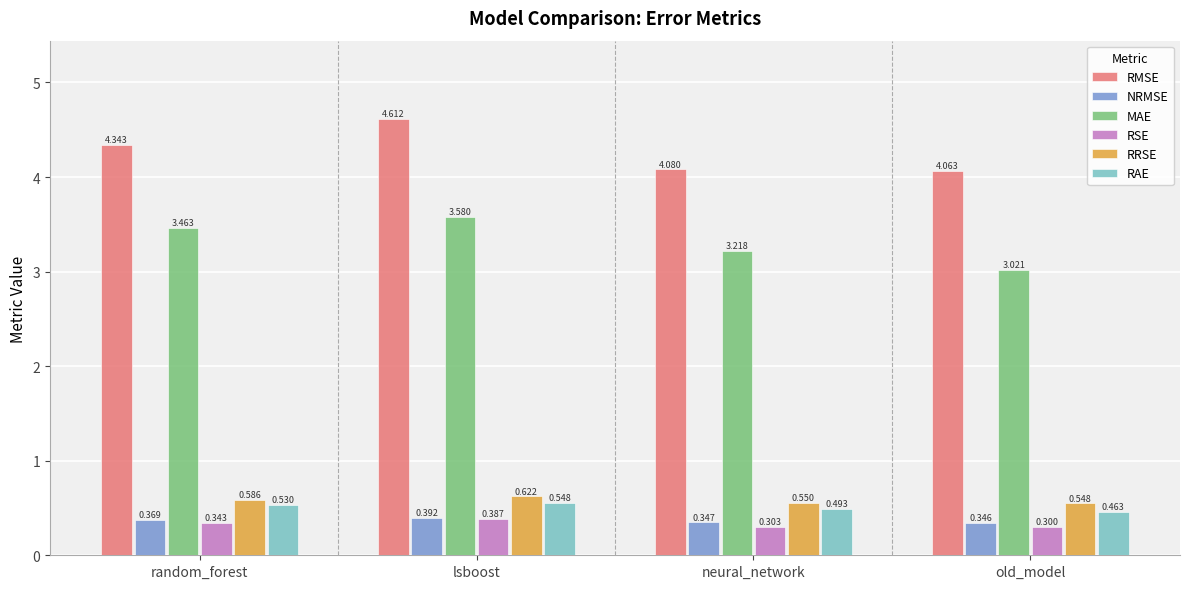

Which category has the highest value in the MAE series?

lsboost